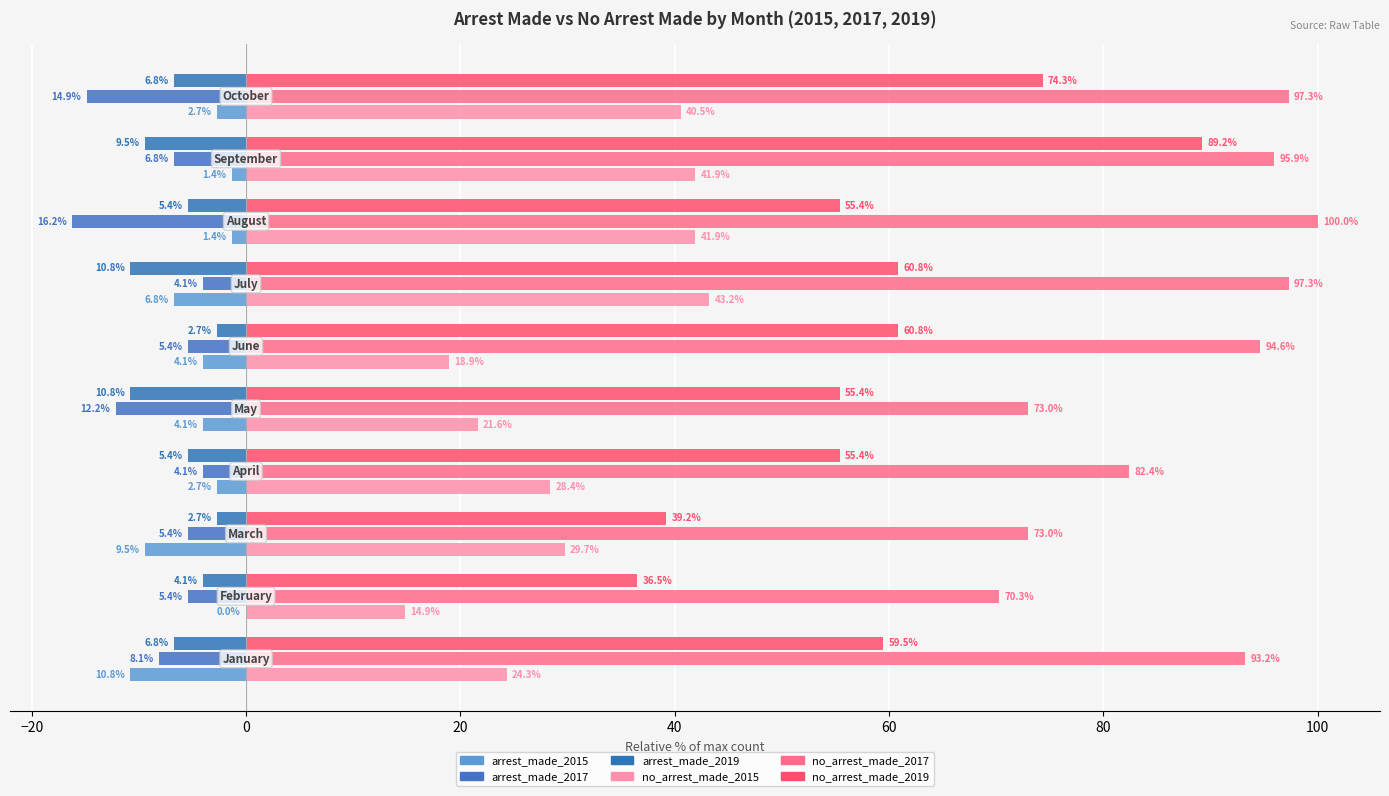

How many distinct data groups are displayed?

6